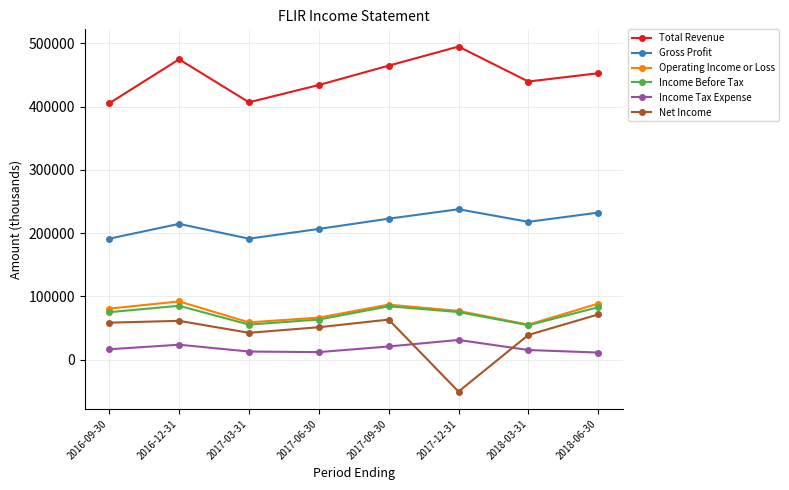

Which series has the largest range (max minus min)?

Net Income